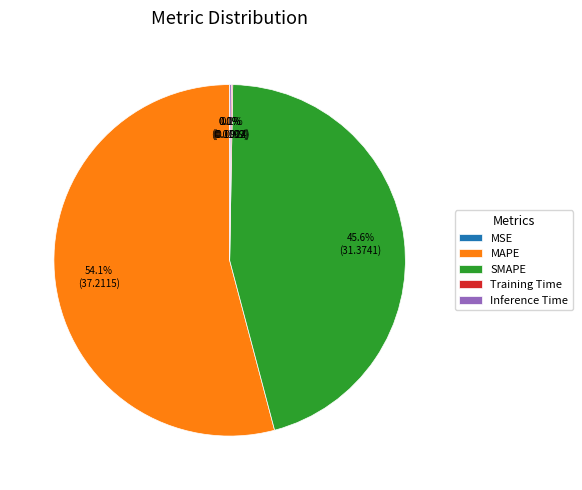

Which category accounts for the majority?

MAPE